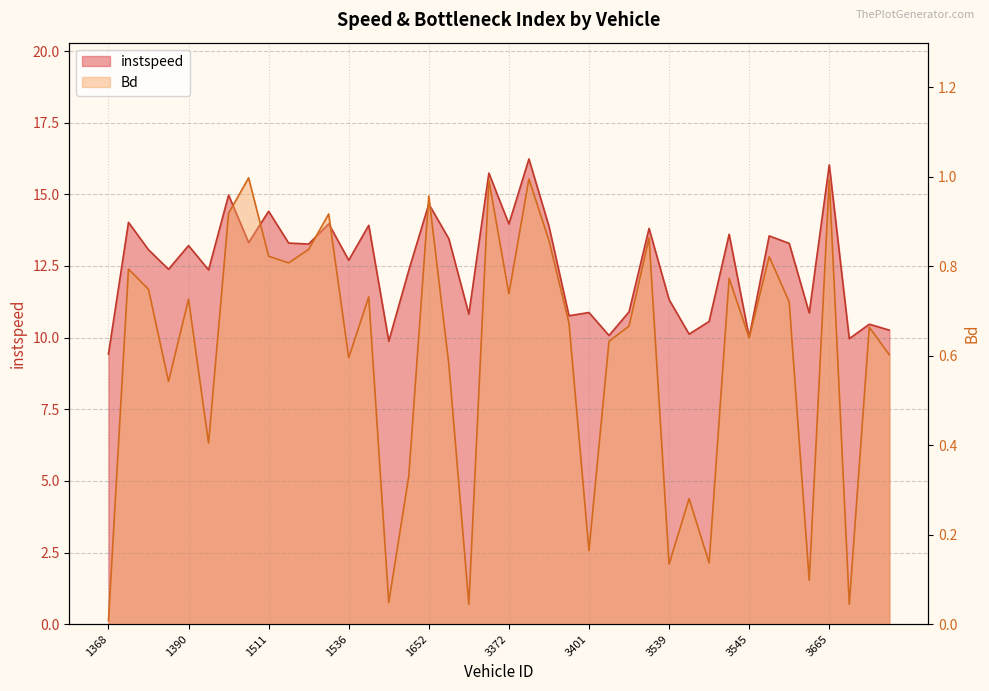

True or false: instspeed and Bd cross at least once.

False